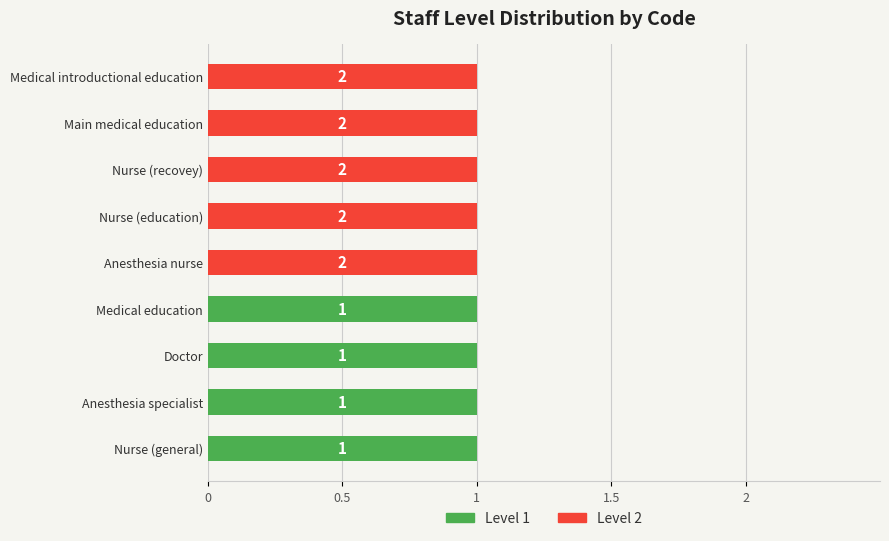

How many values in the Level 1 series exceed 0?

4